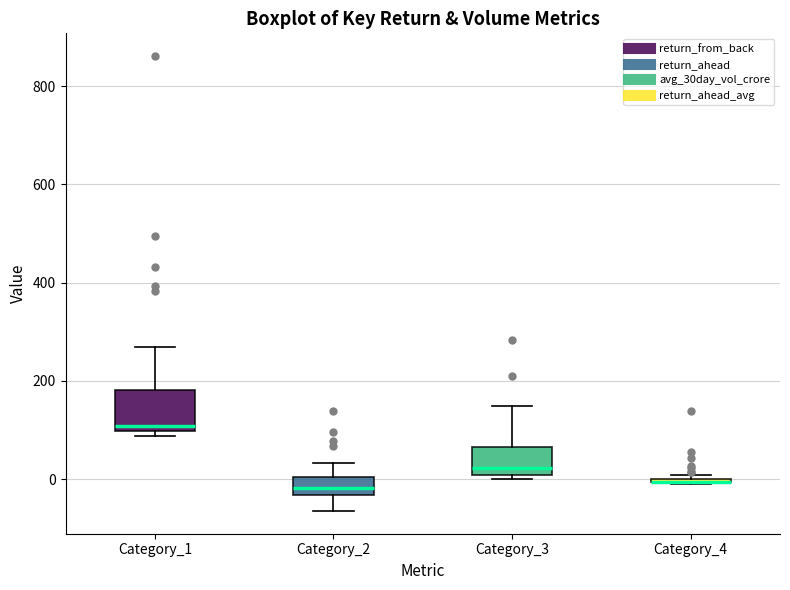

Reading left to right, transcribe this box plot: for each box, give where its median line is, the range the box spans, and where its two whiskers end, as read against the y-axis. The values are not printed on the chart, so give them approximately, as read against the axis.

Category_1: median 100 (just above the box's lower edge), box 100 to 180, whiskers 80 to 260
Category_2: median -20, box -40 to 0, whiskers -60 to 40
Category_3: median 20, box 0 to 60, whiskers 0 (just below the box's lower edge) to 140
Category_4: box collapsed to a line at 0, whiskers 0 to 0